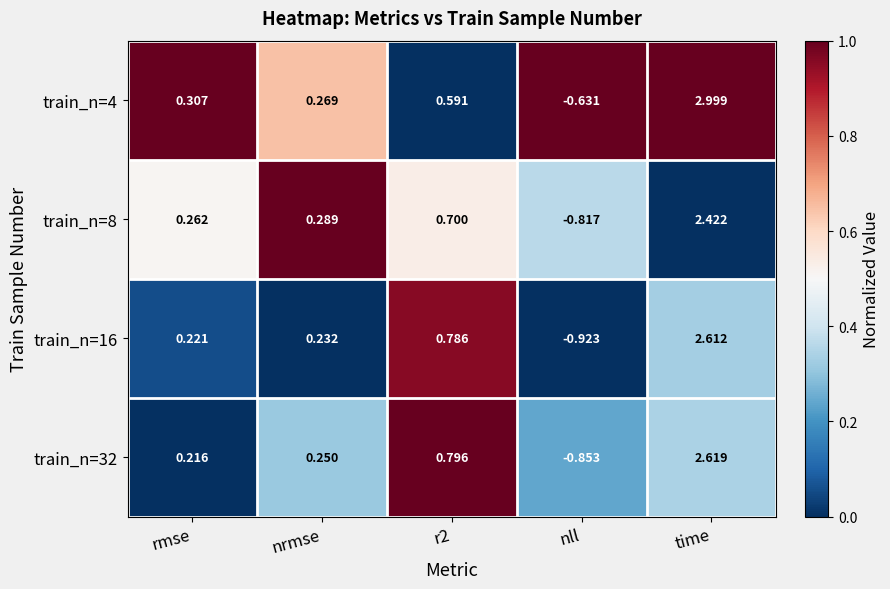

Which series has the largest total across all categories?

train_n=4